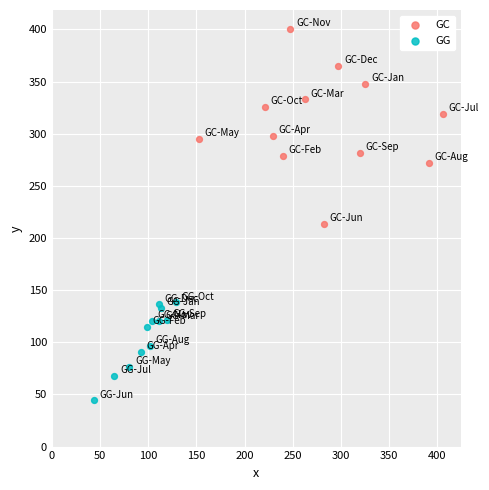

Which series reaches the minimum Y coordinate?

GG